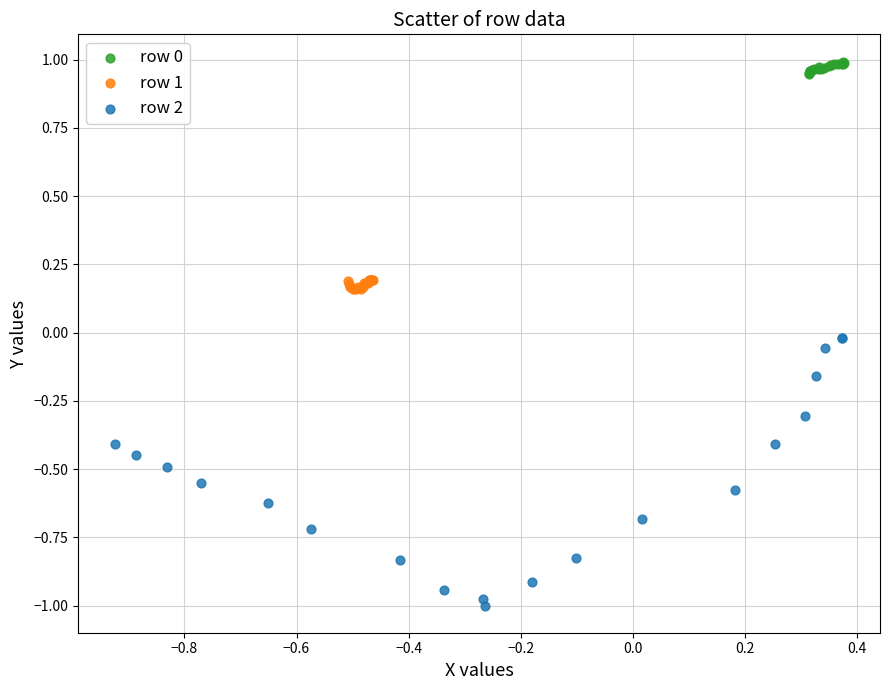

Which series contains the lowest Y value?

row 2